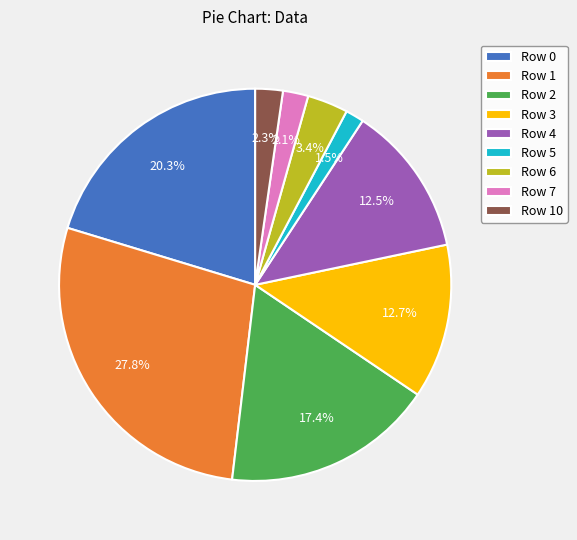

Is Row 2 the majority of the pie?

No